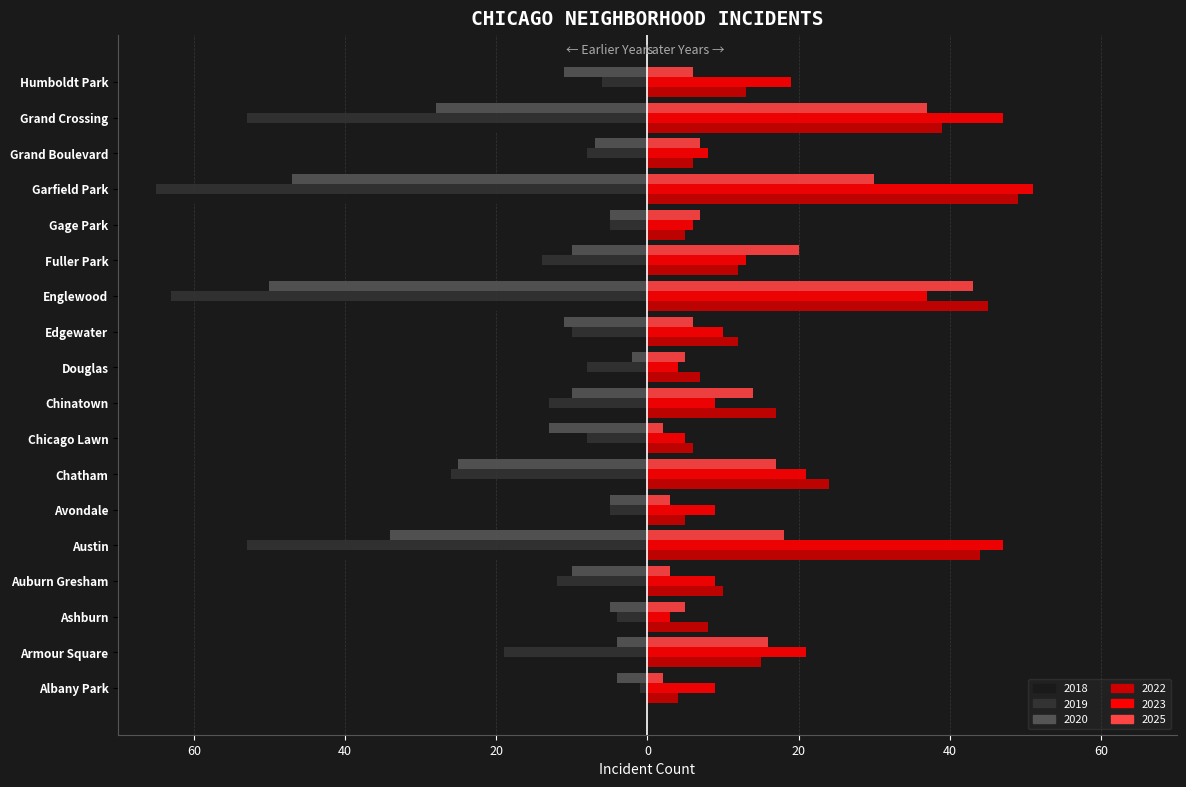

At which label does 2019 first exceed -10?

Albany Park